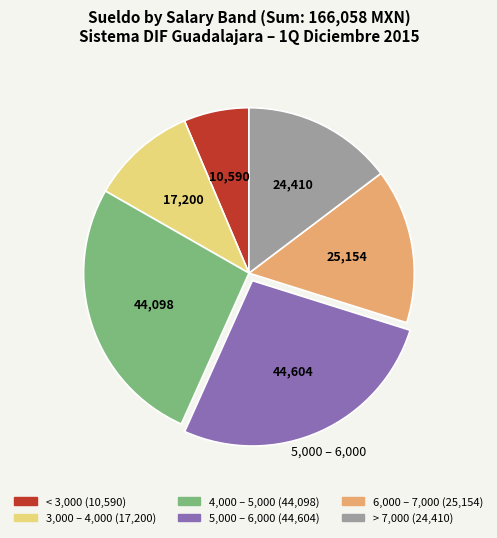

Is there a majority slice in this chart?

No